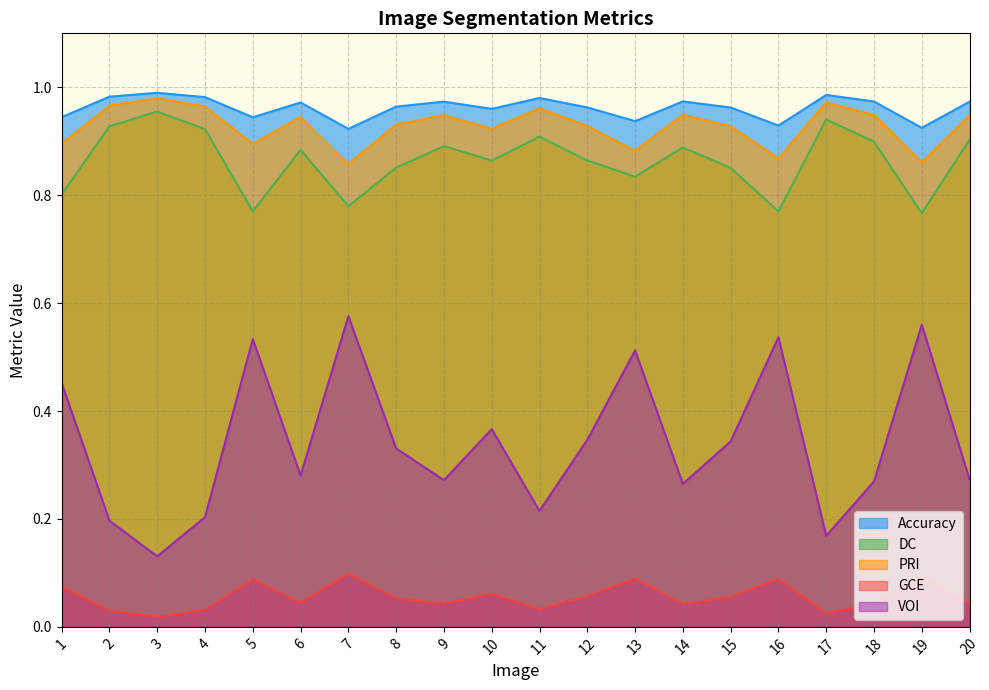

The value of VOI at 18 is 0.4. True or false?

False